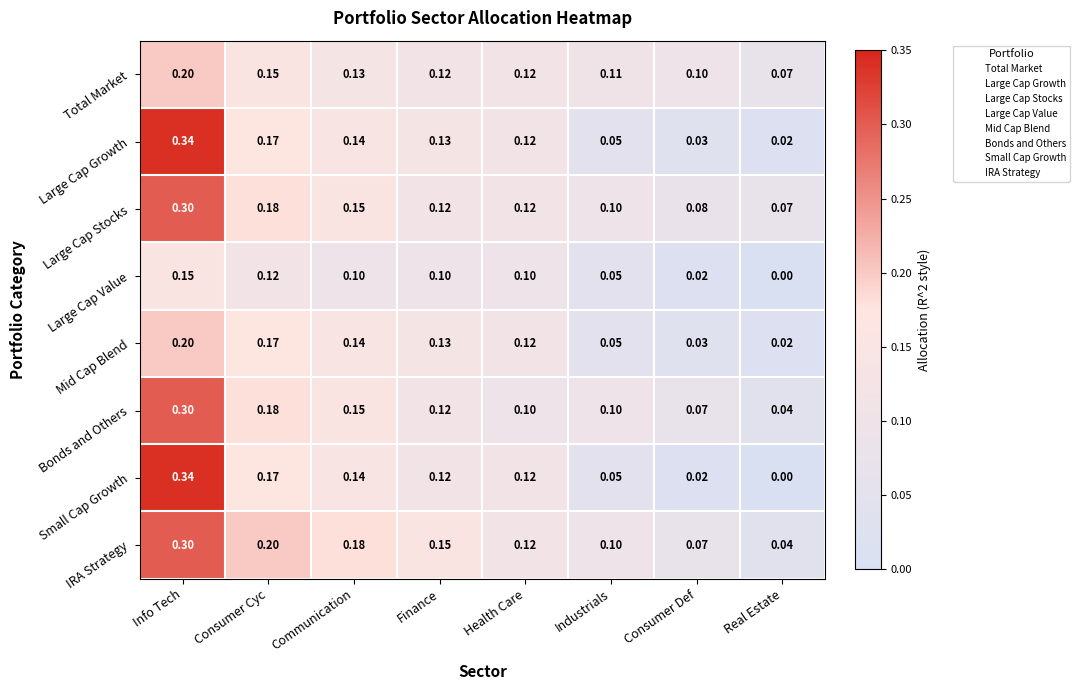

Where is Large Cap Stocks nearest to the value 0?

Real Estate